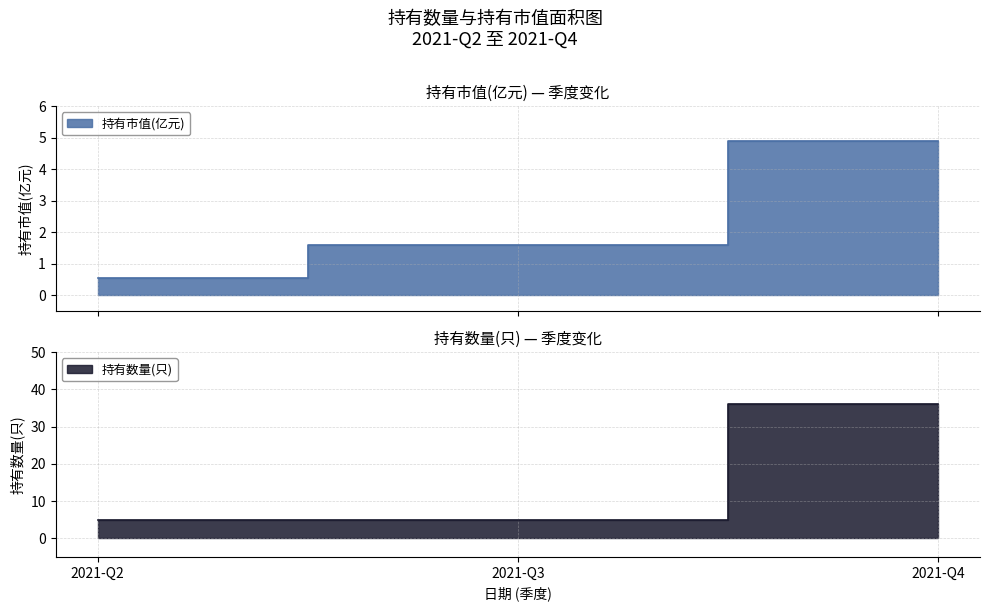

True or false: 持有市值(亿元) has a value of 1.6 at 2021-Q3.

True